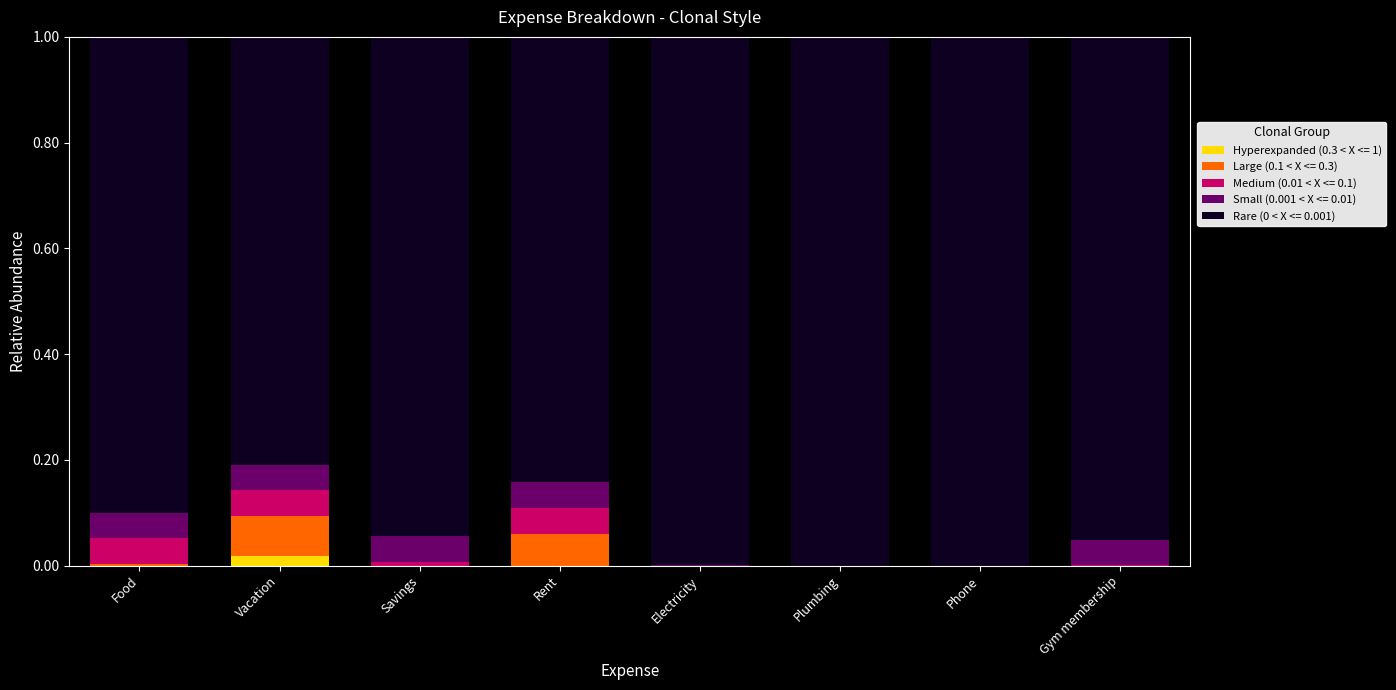

The Hyperexpanded (0.3 < X <= 1) series shows 0.0 at Rent. True or false?

True